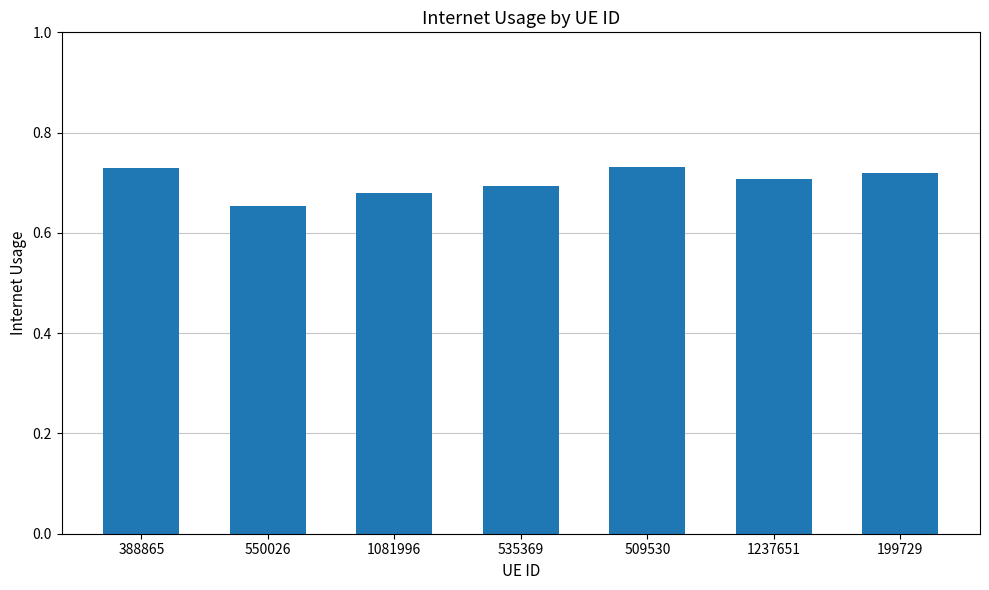

What is the label of the 3rd bar from the right?

509530